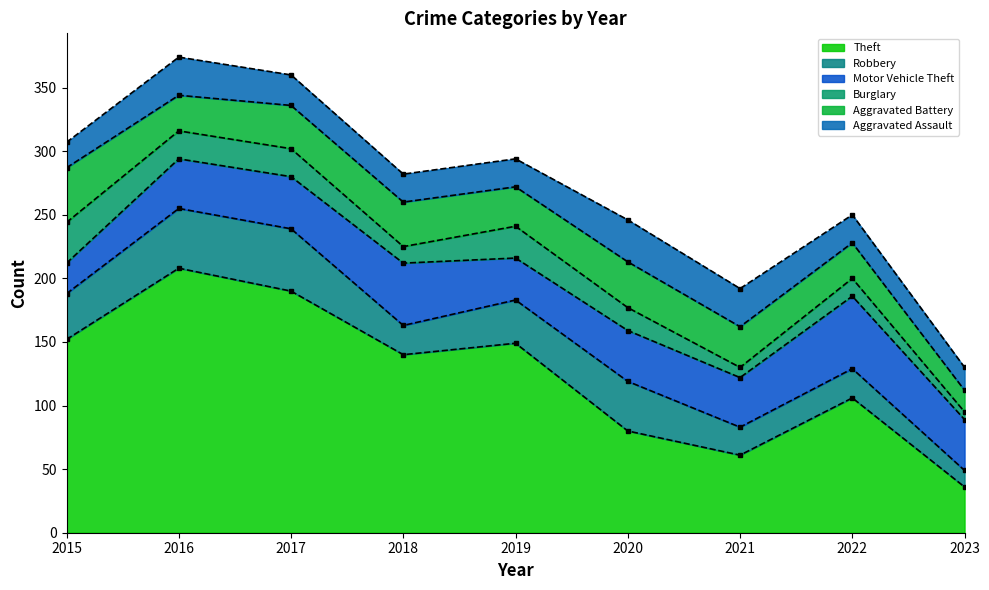

Rank the categories by Motor Vehicle Theft value from lowest to highest.

2015, 2019, 2016, 2021, 2020, 2023, 2017, 2018, 2022